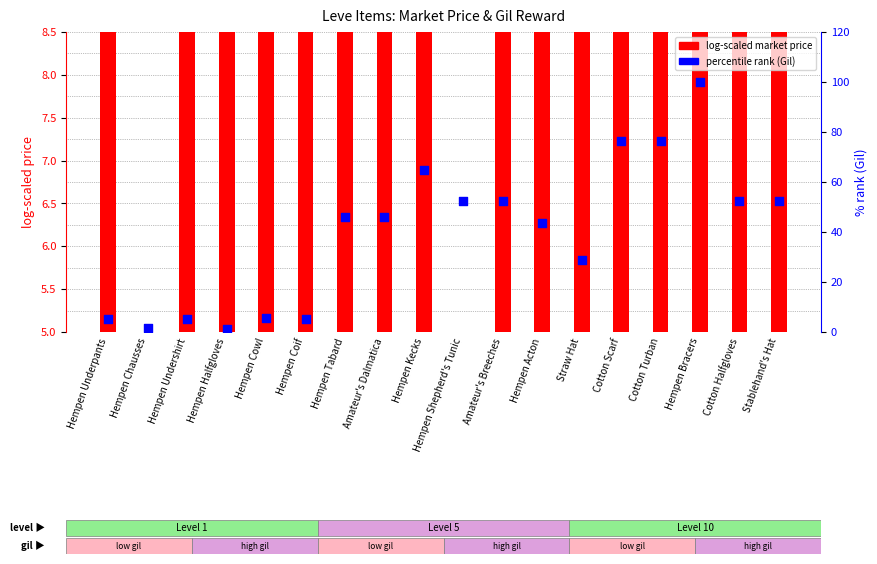

At how many categories does at least one series exceed 17?

12